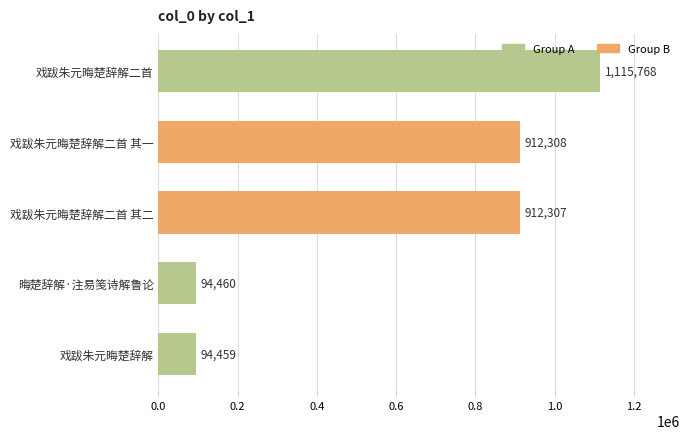

True or false: the data shows 94460 at 晦楚辞解·注易笺诗解鲁论.

True